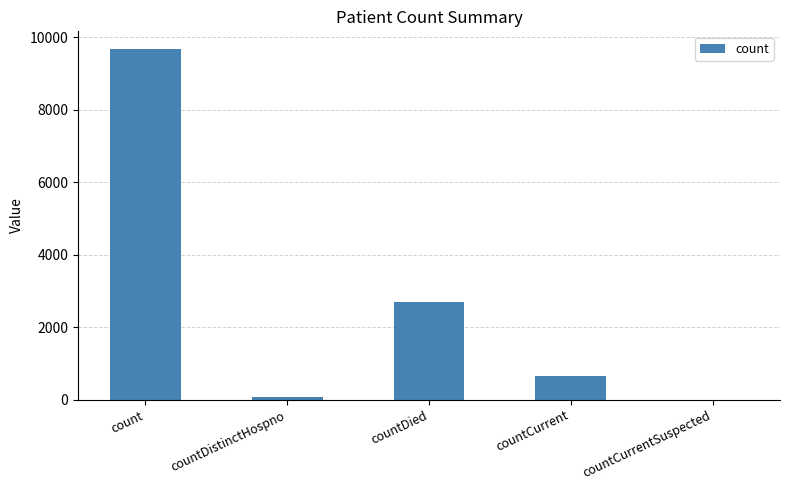

How many distinct data groups are displayed?

1